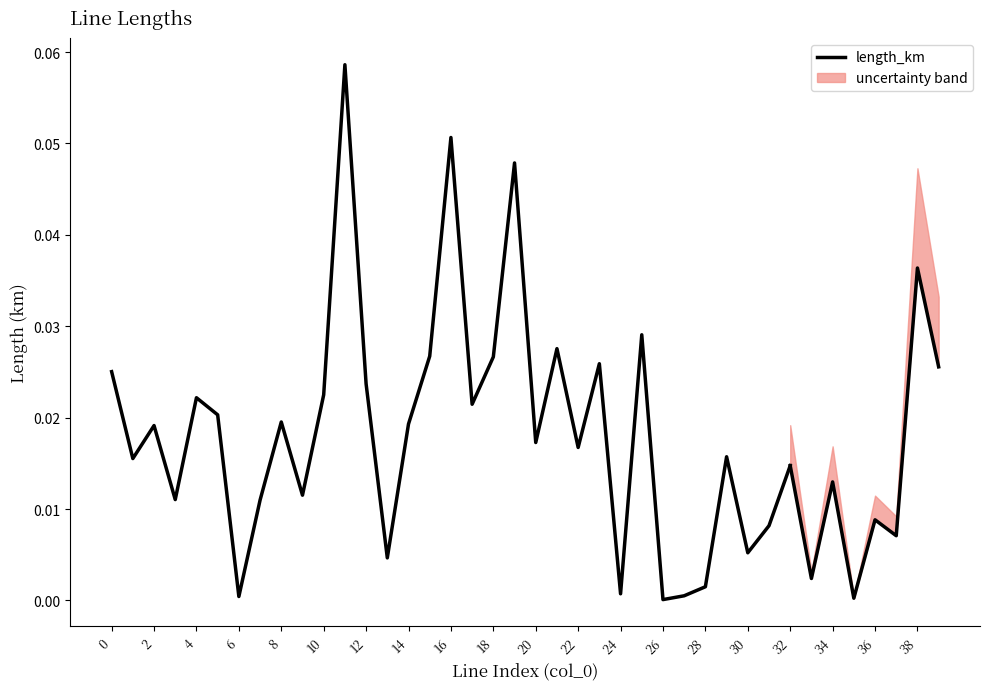

What is the label of the 32nd point from the left?

31